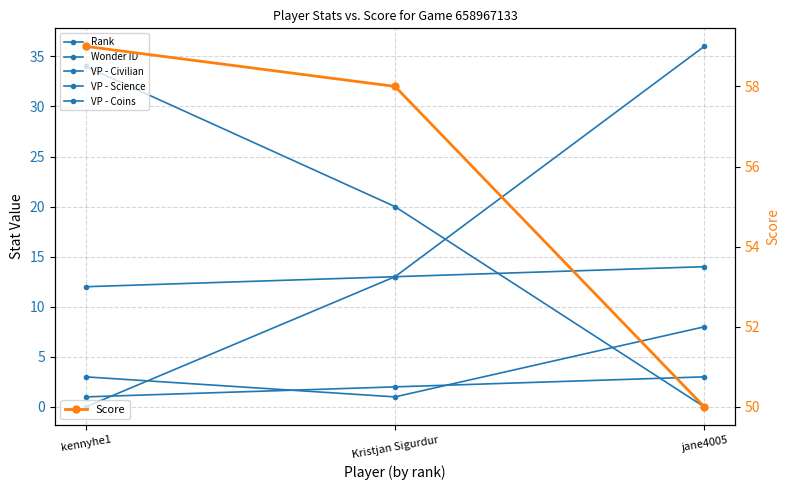

What is the spread (max minus min) of values at kennyhe1?

59